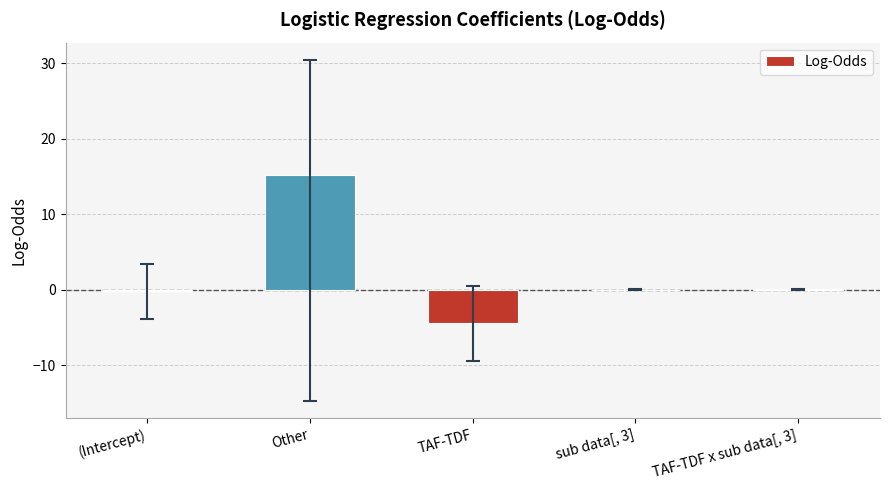

True or false: the data shows -1.8 at TAF-TDF.

False